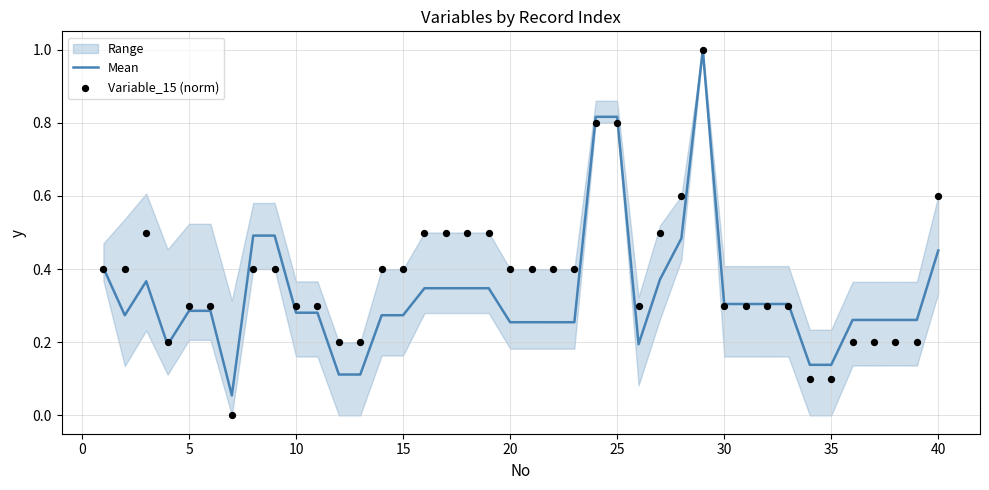

Is it true that Mean equals 0.4 at 10?

False